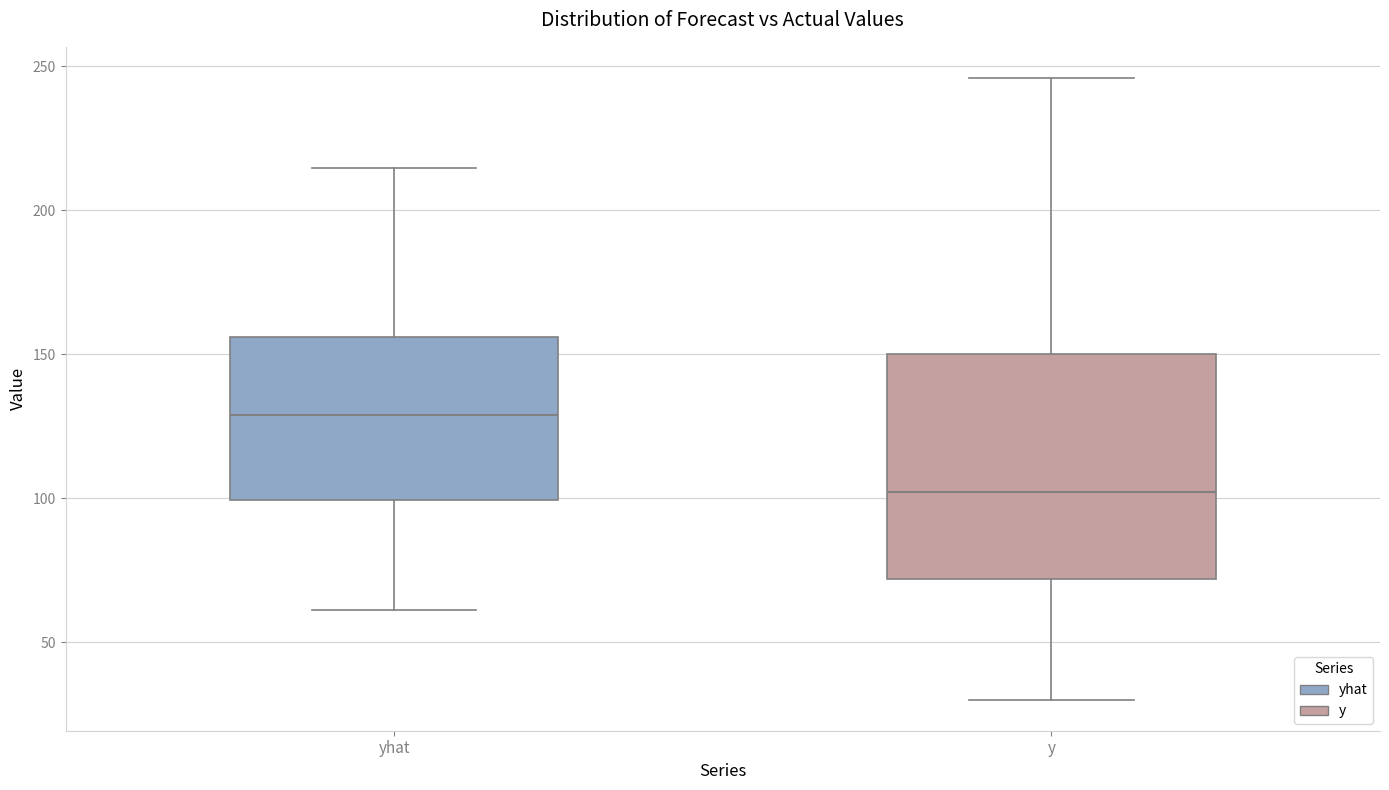

Where does the median line of the box for y sit on the y-axis? The values are not printed on the chart, so give them approximately, as read against the axis.

100